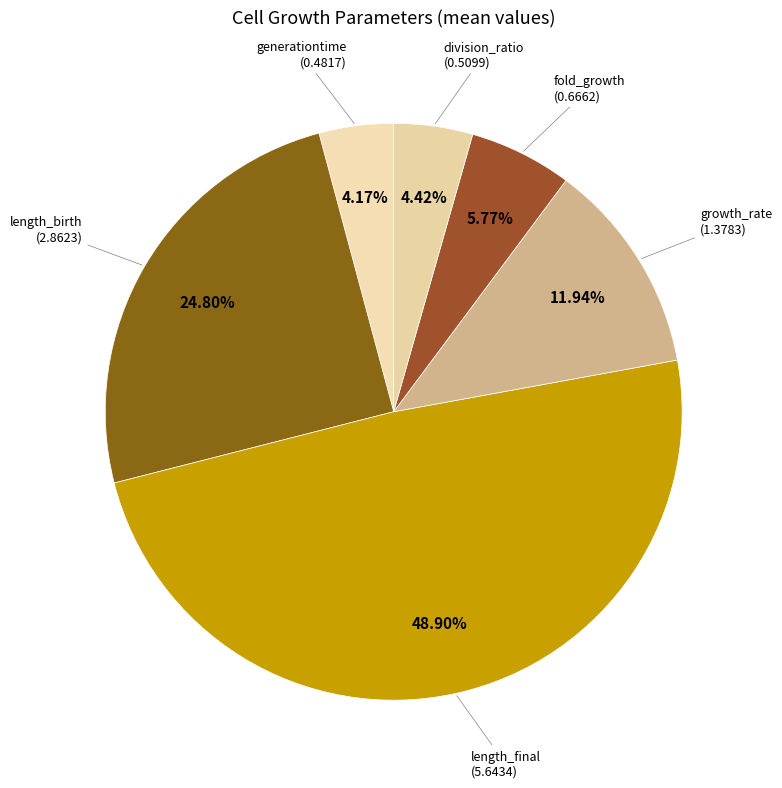

Does generationtime represent more than half of the total?

No